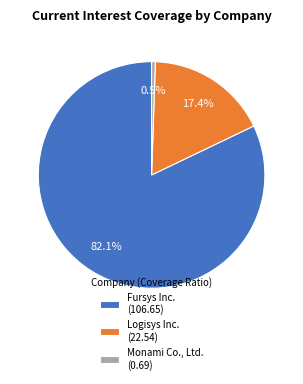

Is the sum of Fursys Inc. and Logisys Inc. greater than half?

Yes